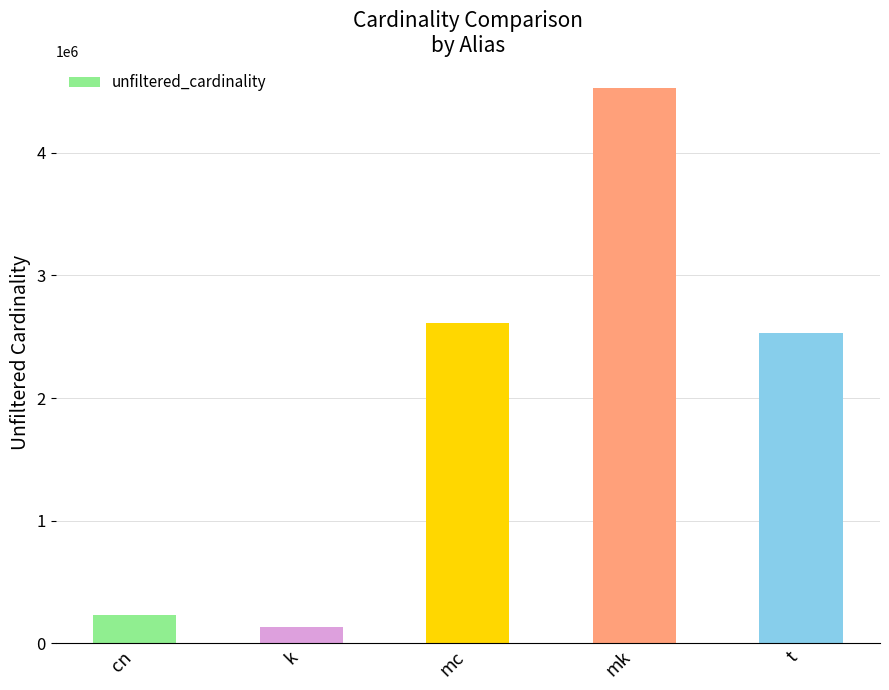

What position from the left is cn?

1